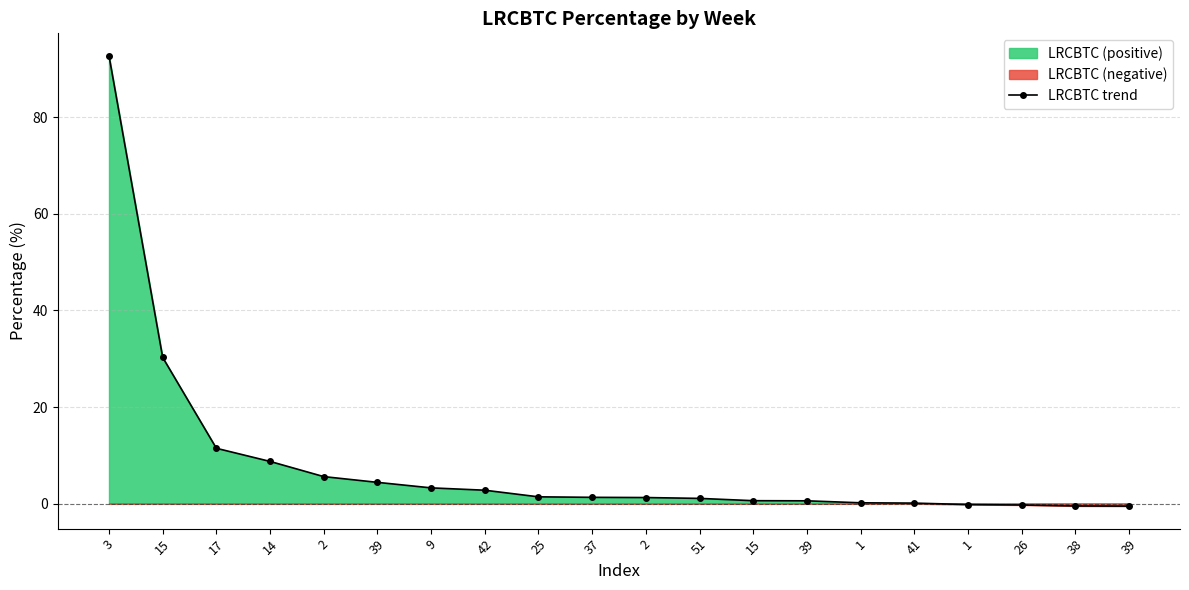

Is it true that the value at 17 is 11.5?

True